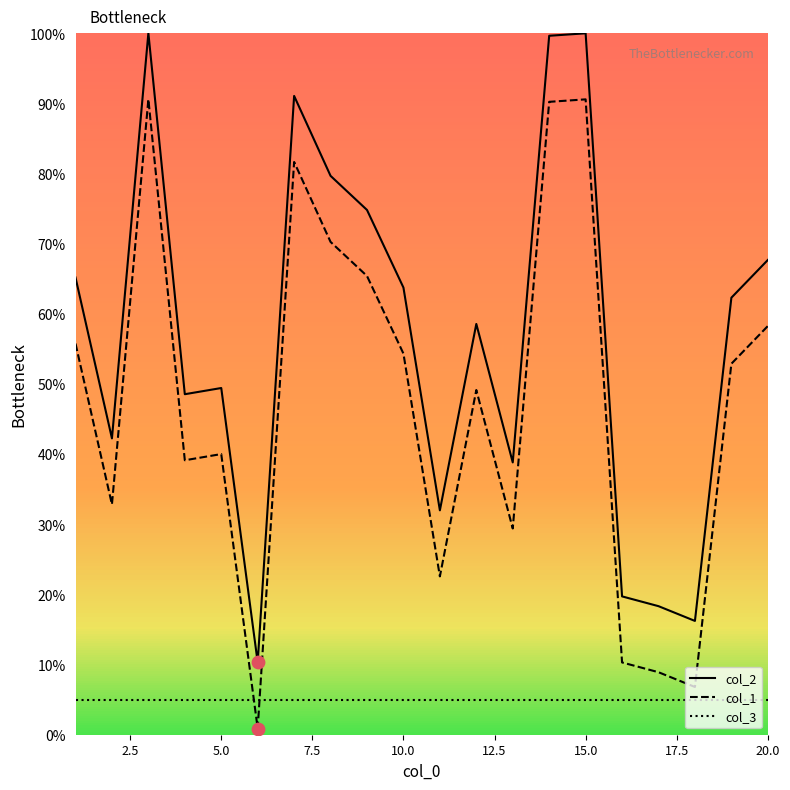

Which series has the largest total across all categories?

col_2